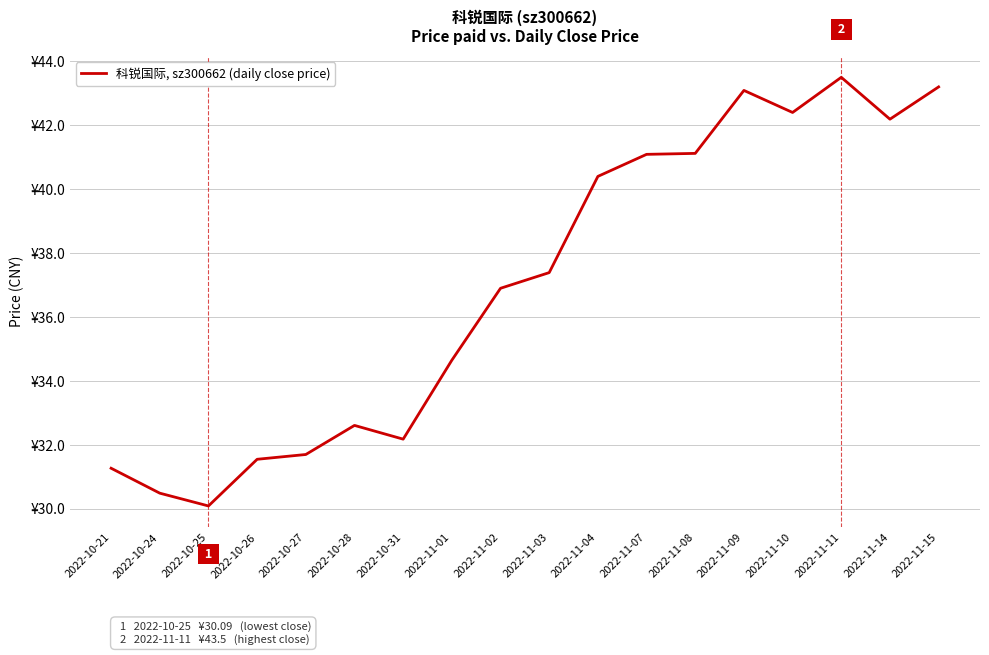

Is this an area chart (filled region under the line)?

No